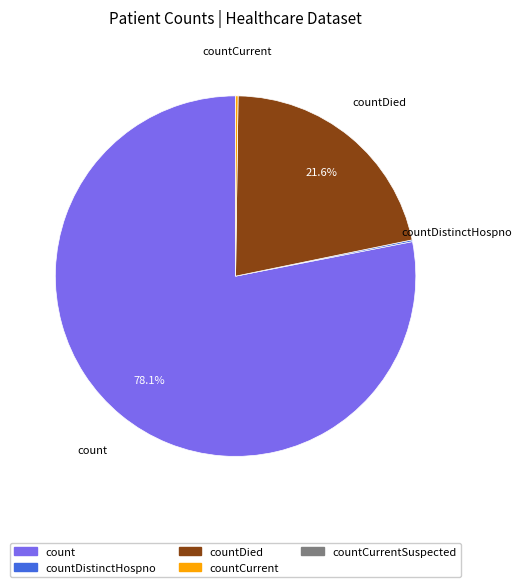

Is there a majority slice in this chart?

Yes